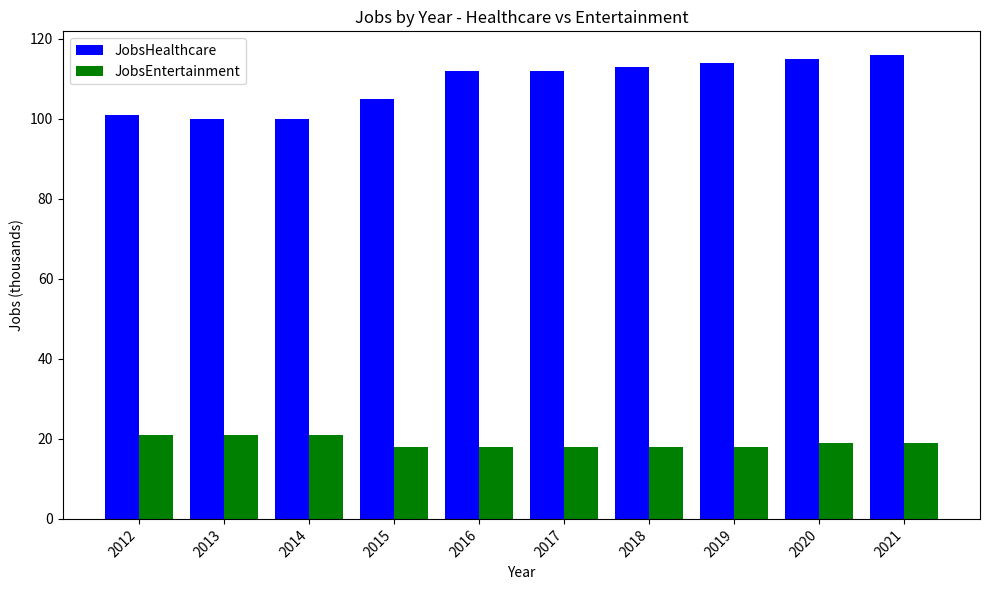

Which series has the largest total across all categories?

JobsHealthcare